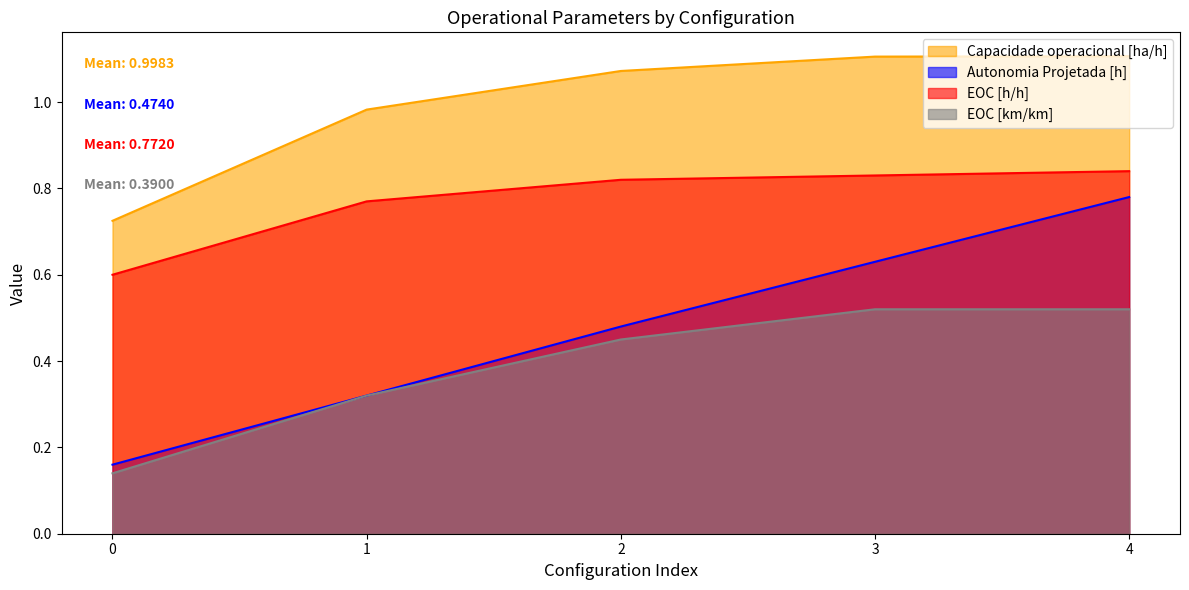

What is the maximum value for Autonomia Projetada [h]?

0.8